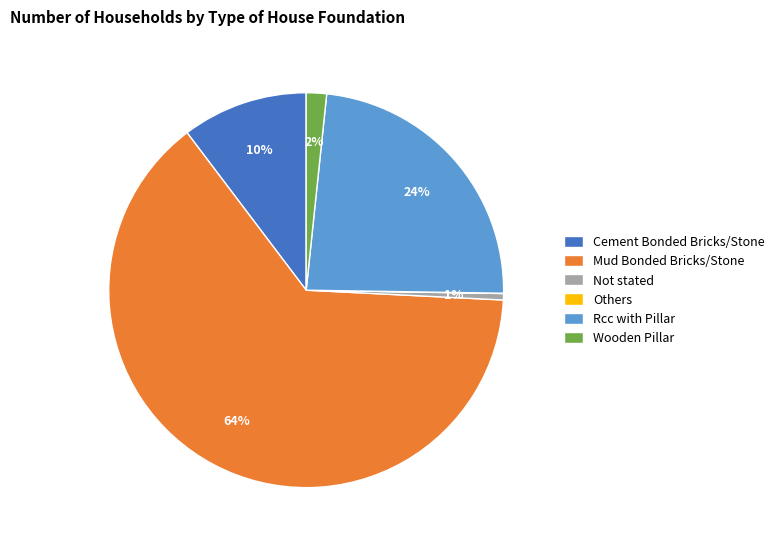

To the nearest percent, what portion does Wooden Pillar represent?

2%